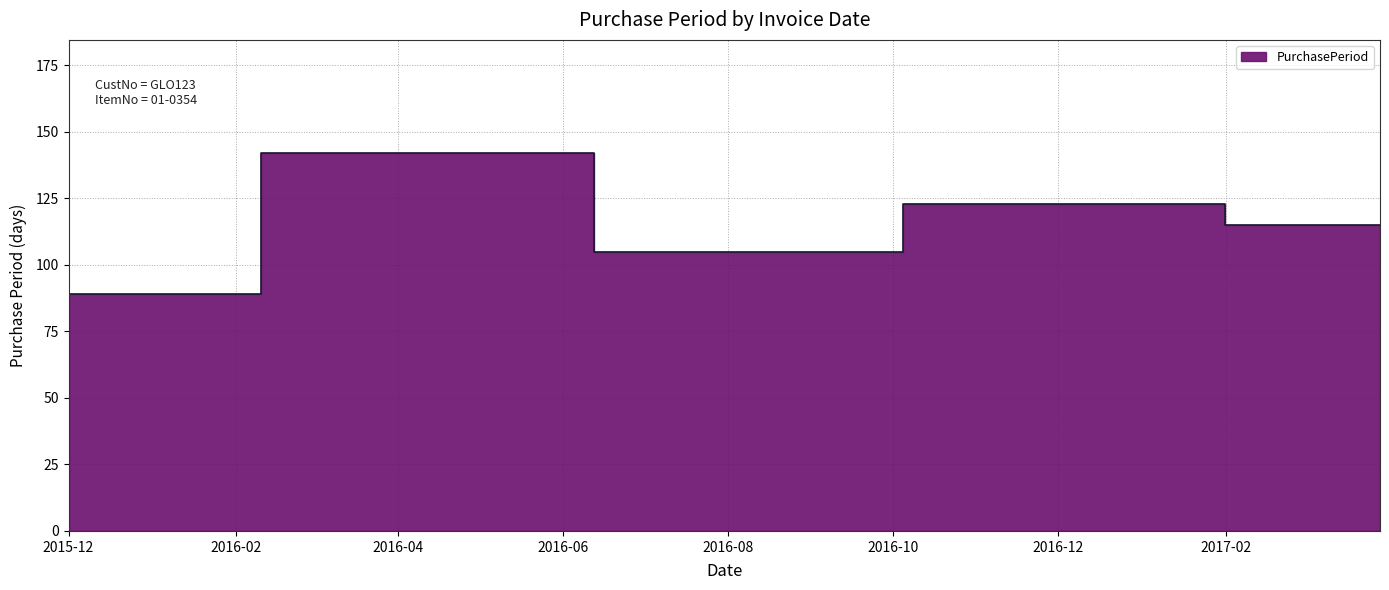

Rank the categories by value from lowest to highest.

2015-12-01, 2016-08-04, 2017-03-30, 2016-12-05, 2016-04-21